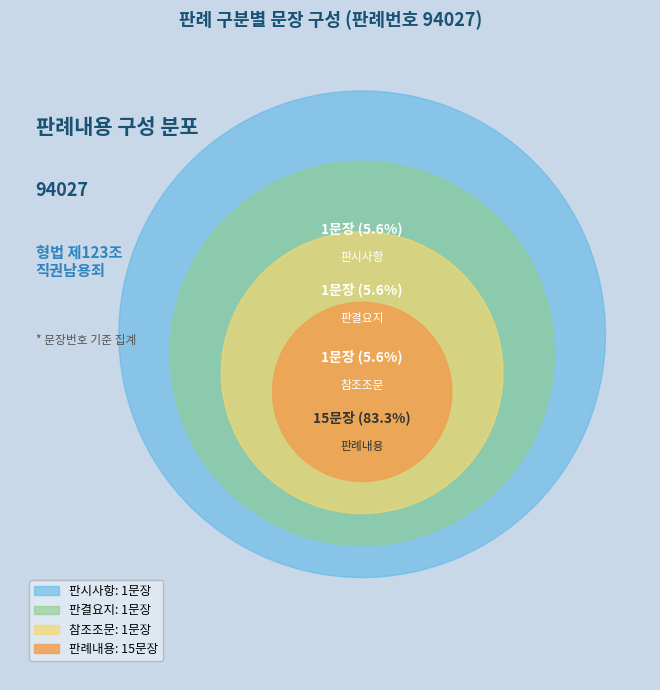

What percentage is the 판례내용 slice, to the nearest percent?

83%